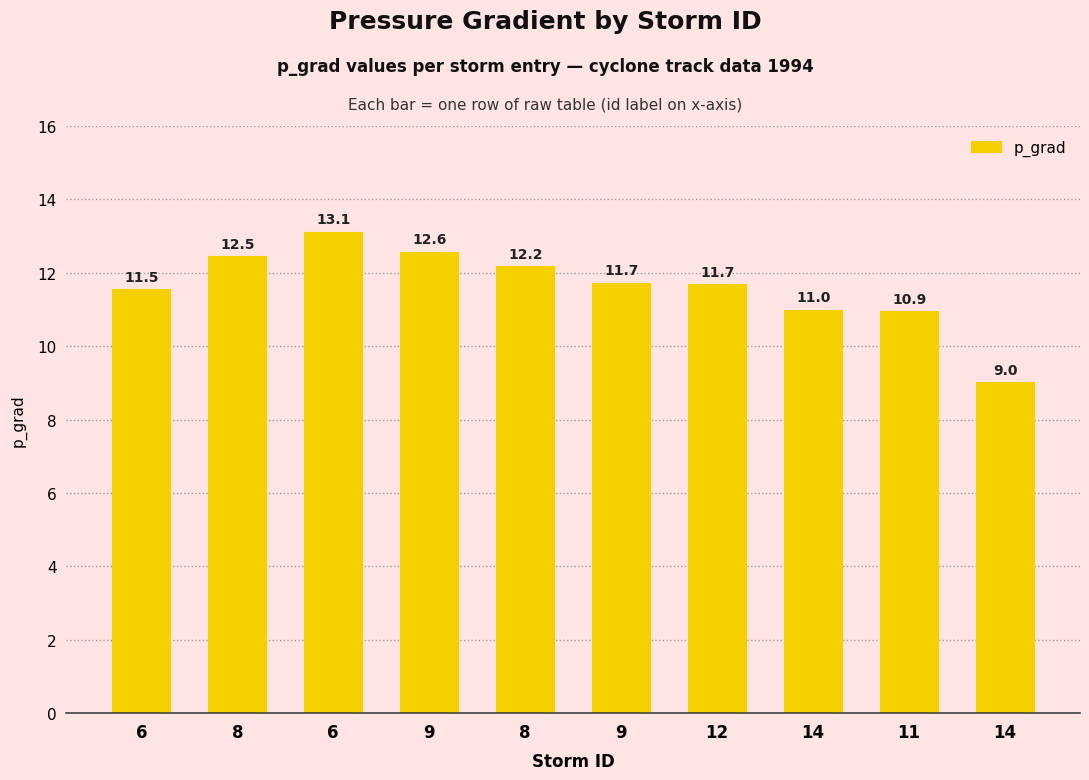

How many bars are there in total?

10